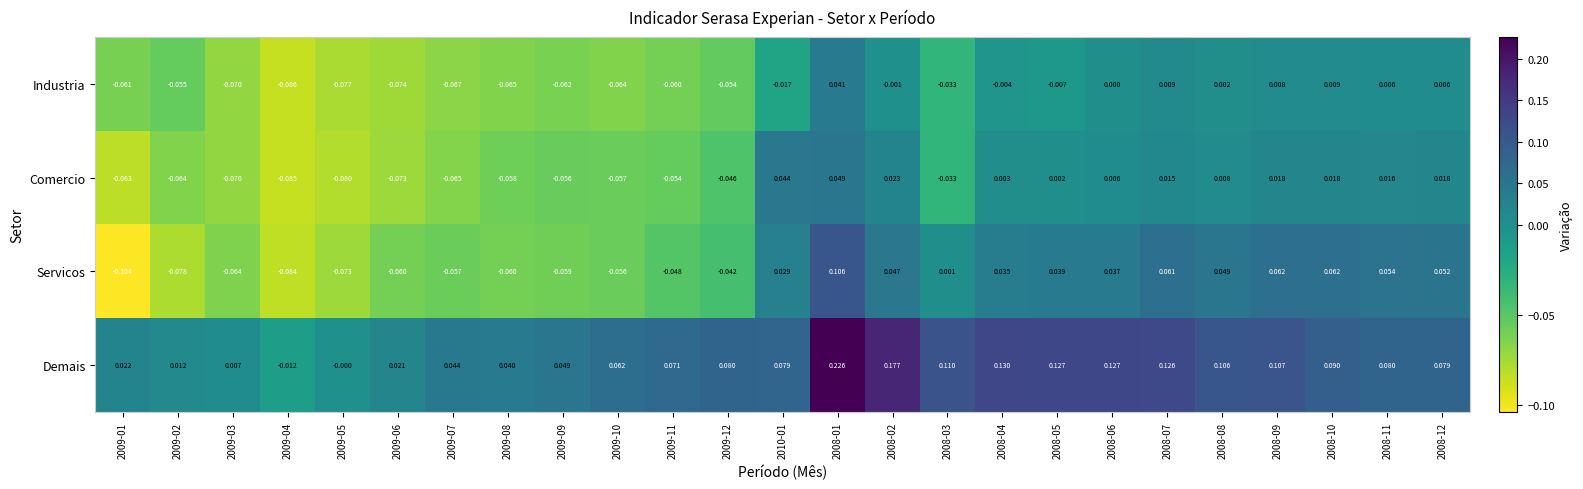

Which series has the largest range (max minus min)?

Demais